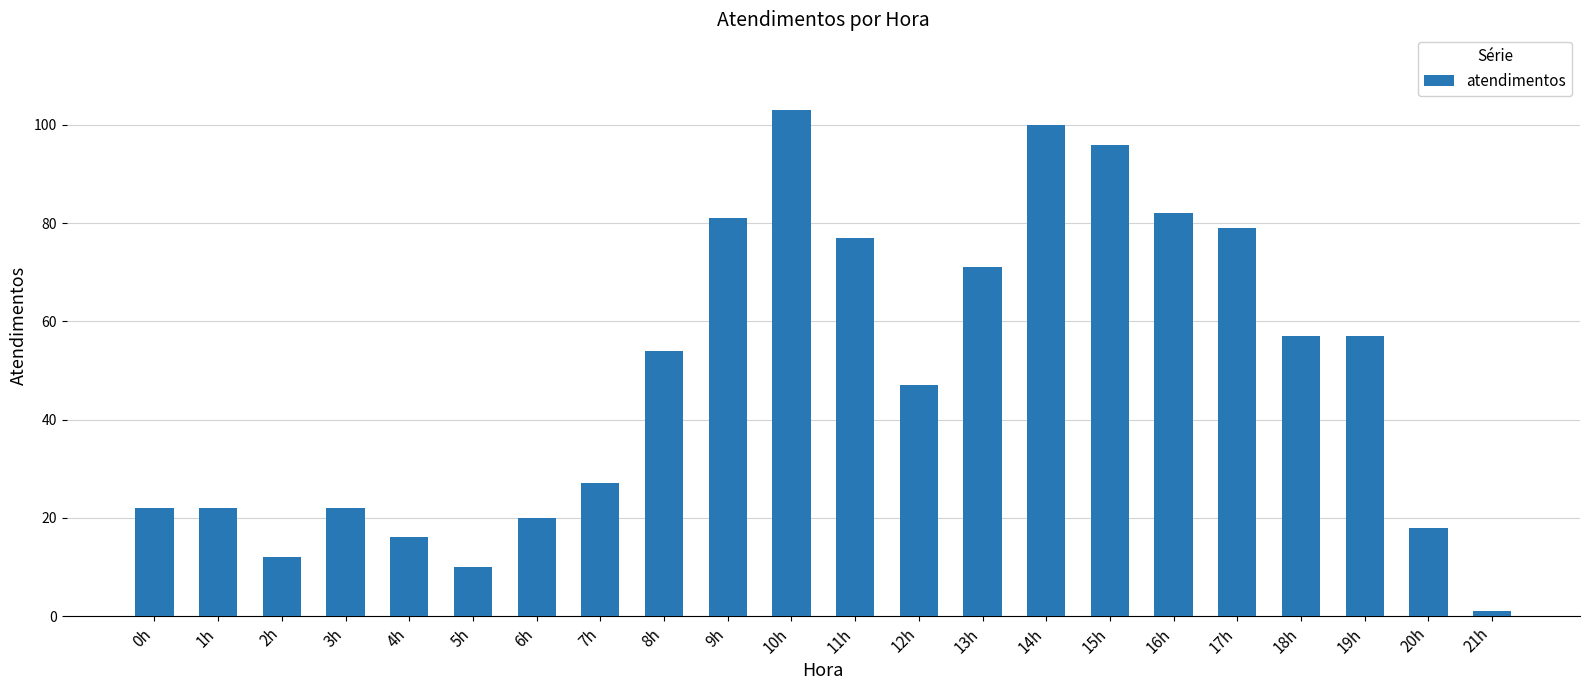

True or false: the data shows 82 at 16h.

True